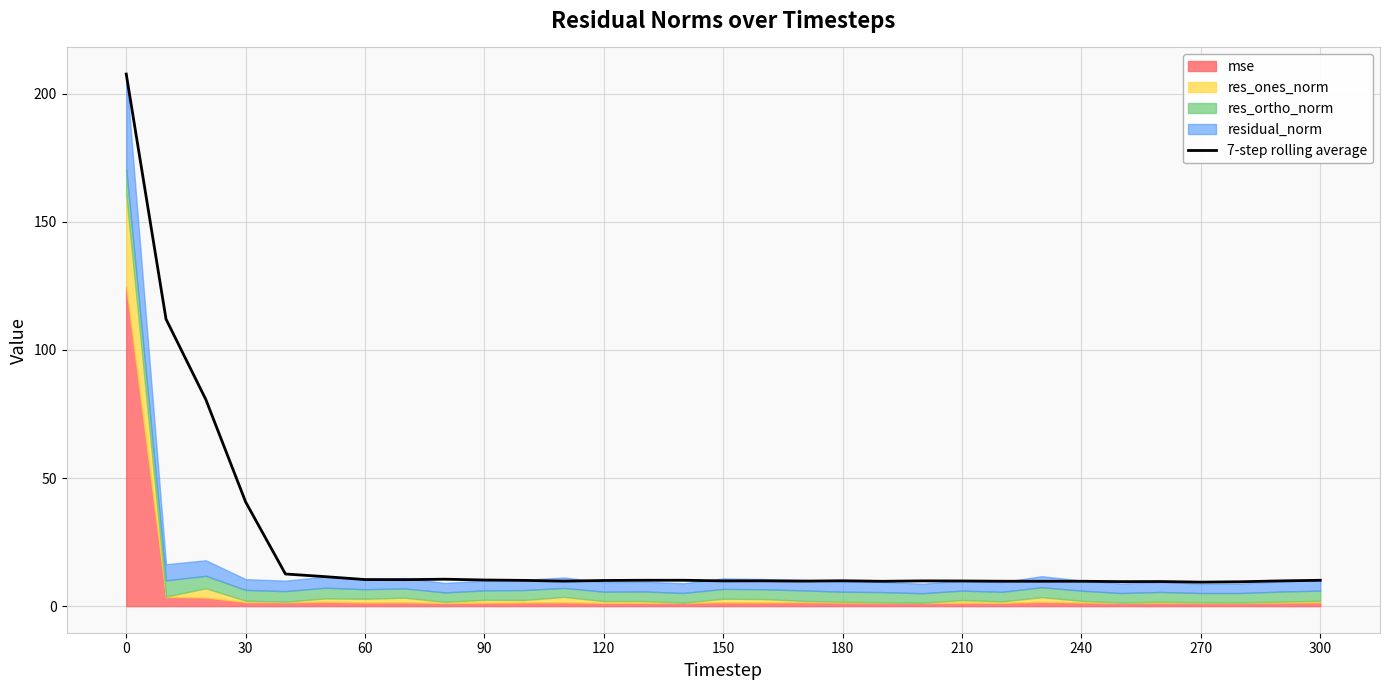

What is the maximum value for 7-step rolling average?

207.7